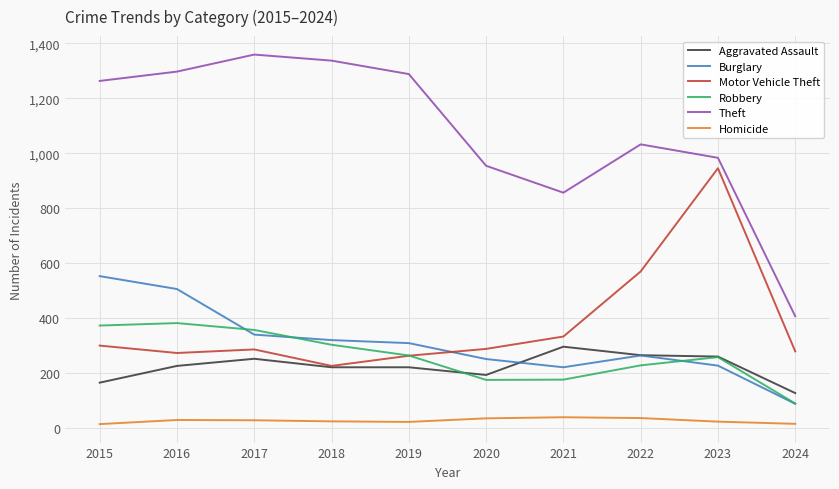

True or false: Motor Vehicle Theft and Theft intersect in this chart.

False